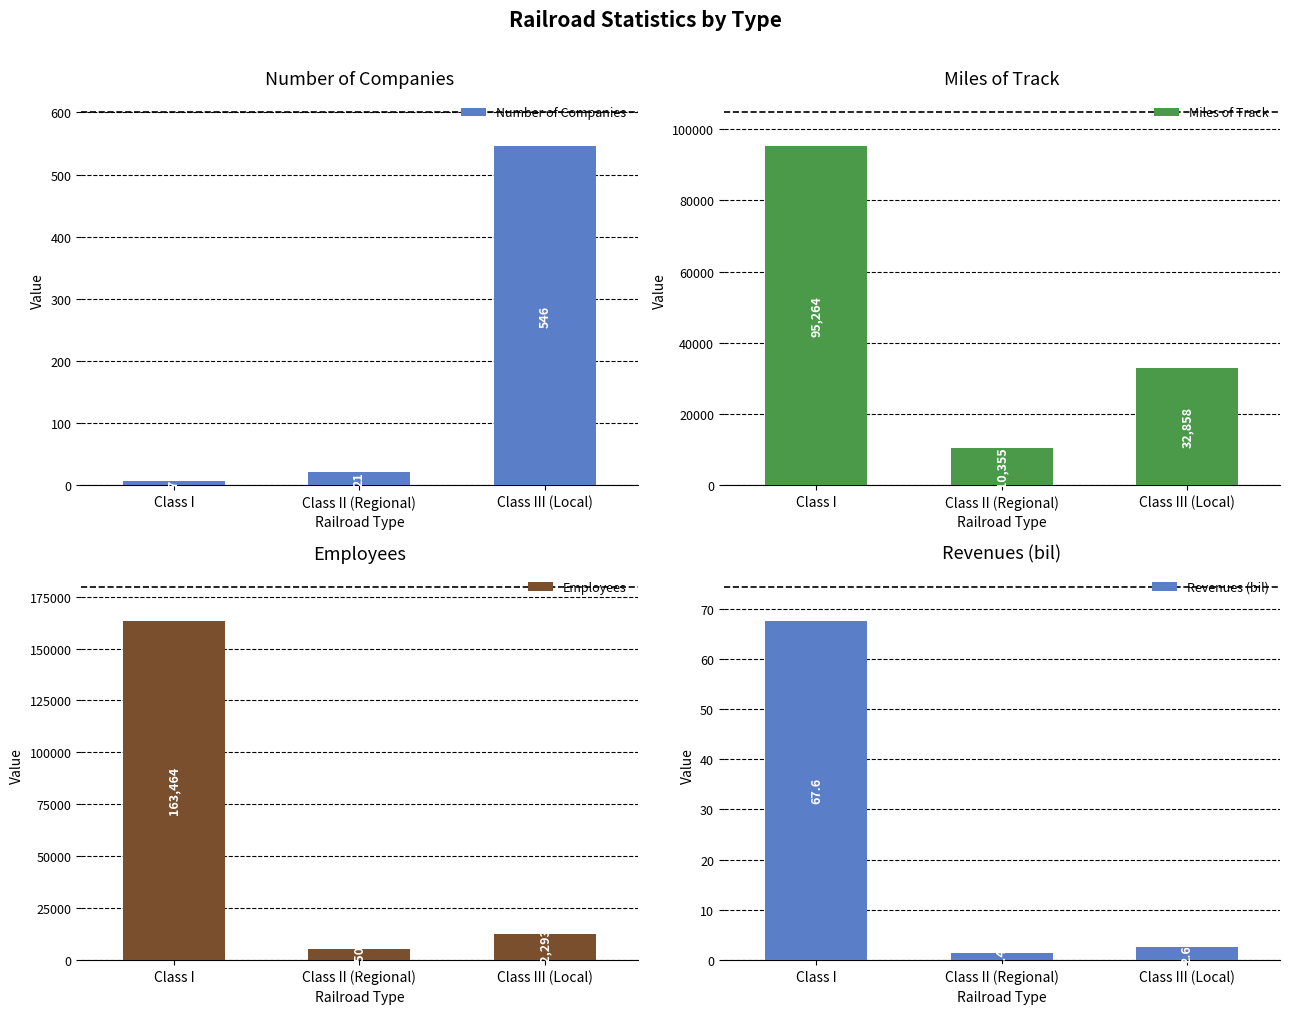

Is it true that Revenues (bil) equals 0.7 at Class III (Local)?

False